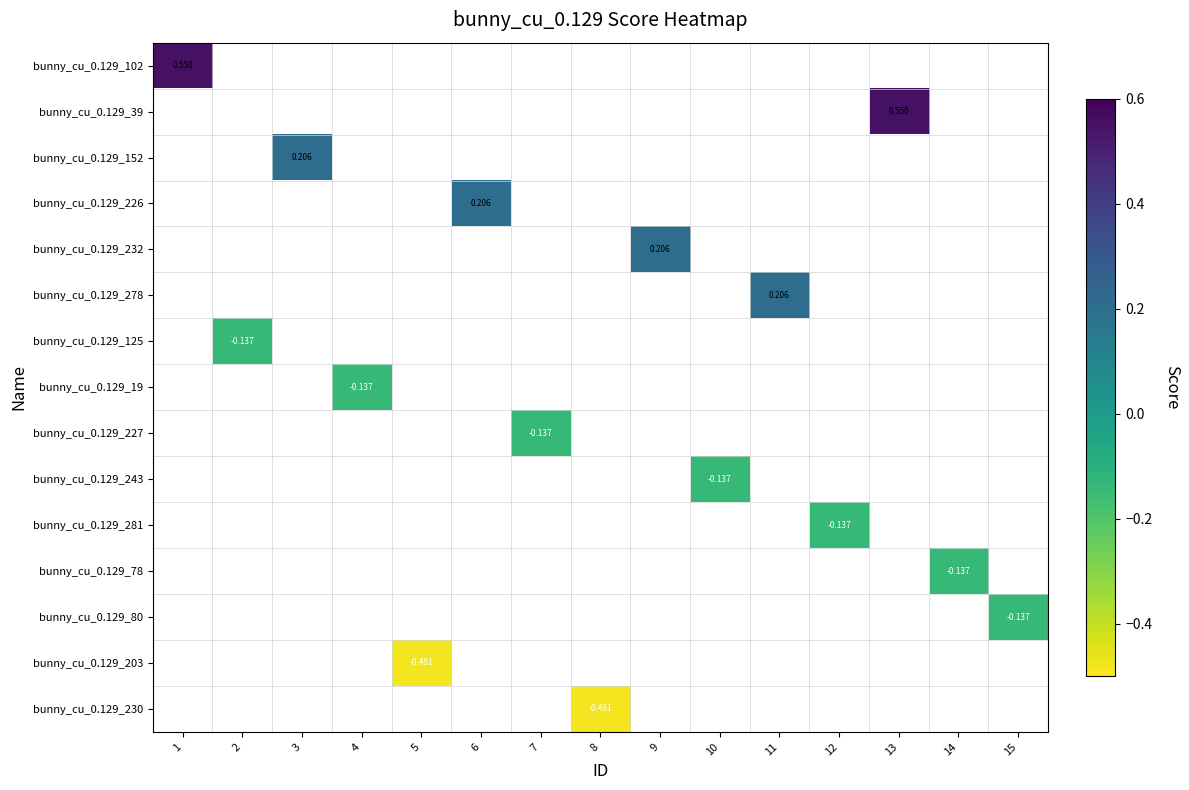

Which category has the highest value across all series?

1